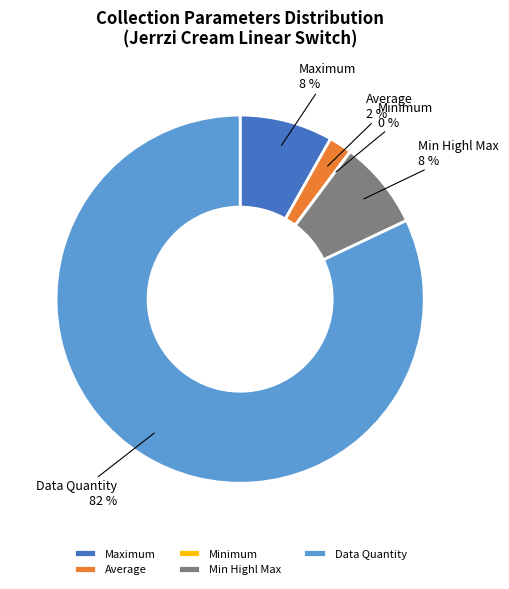

True or false: Data Quantity accounts for 88% of the total.

False